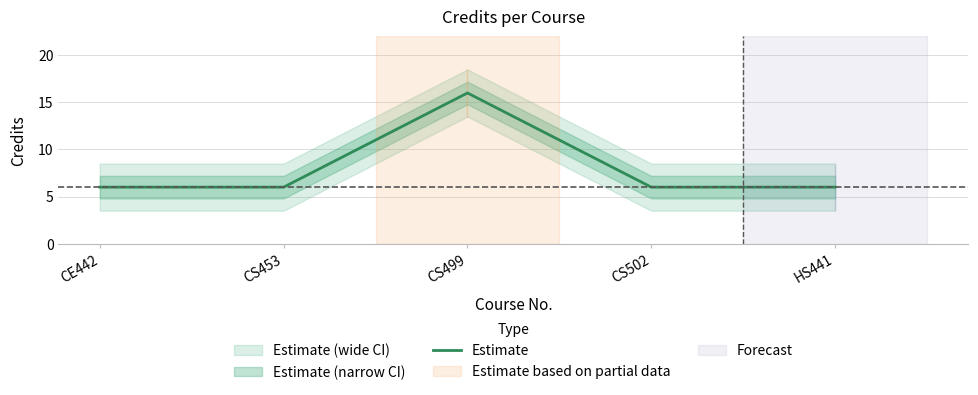

At which category does the chart reach its peak across all series?

CS499